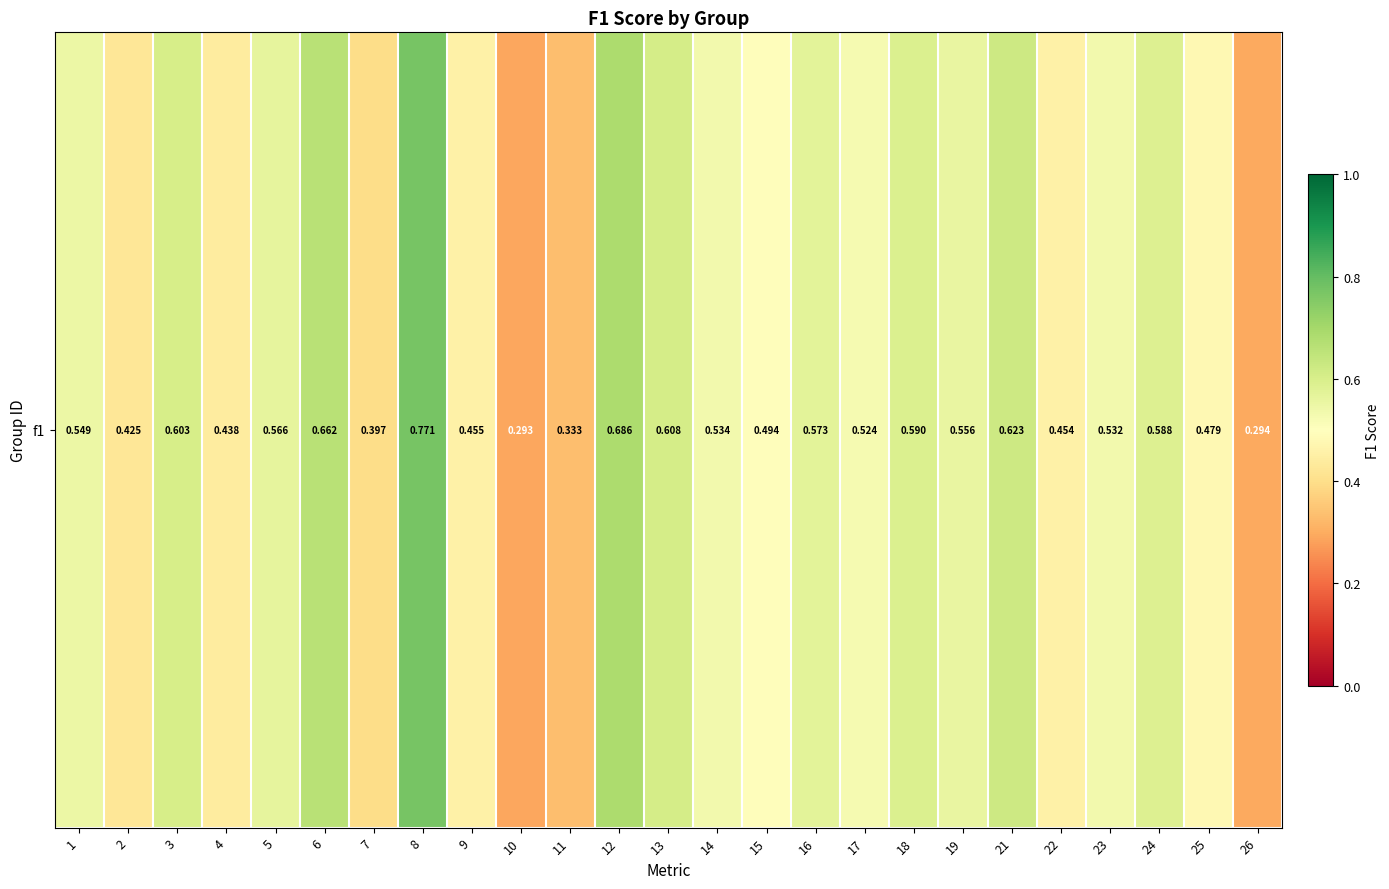

Between 2 and 23, which is larger?

23